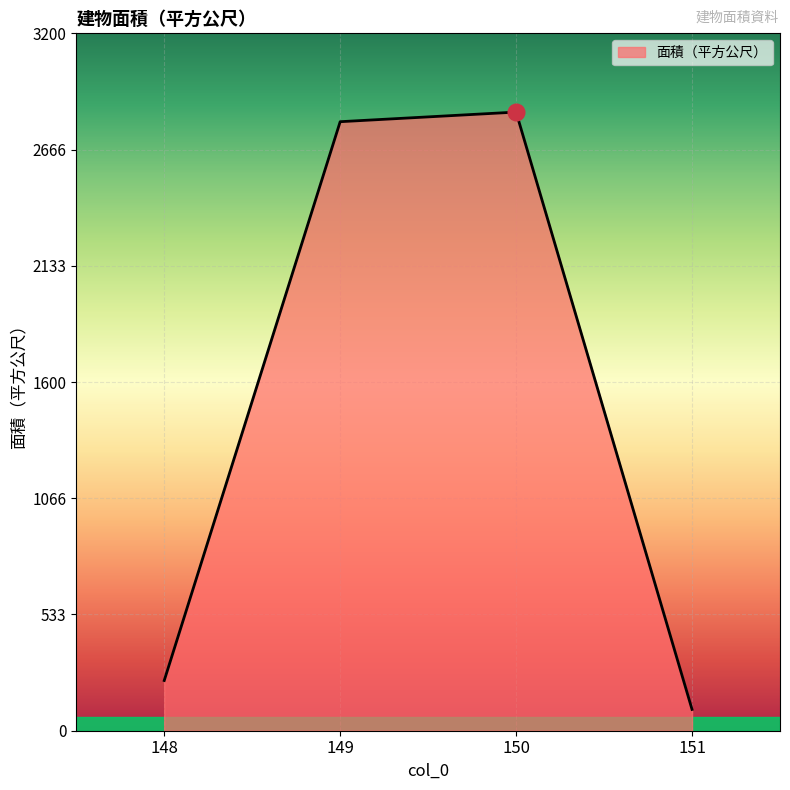

Where does the data first go above 2794?

149